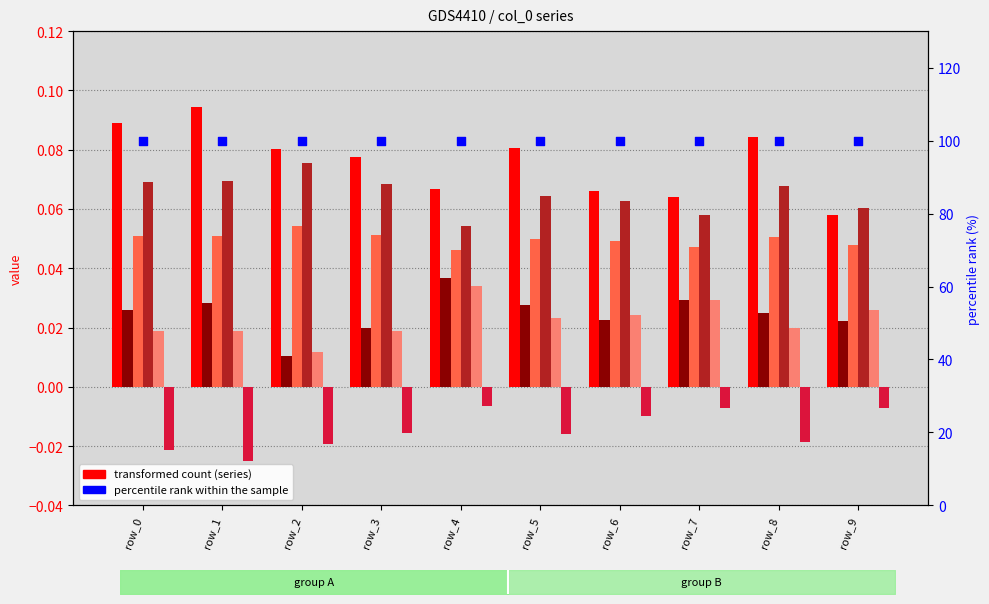

Is the value of 5 at 8 greater than the value of 1 at 6?

No